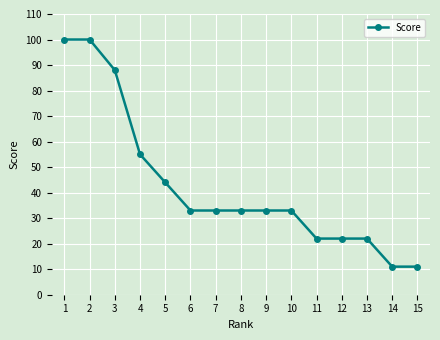

What is the difference between the maximum and minimum values?

89